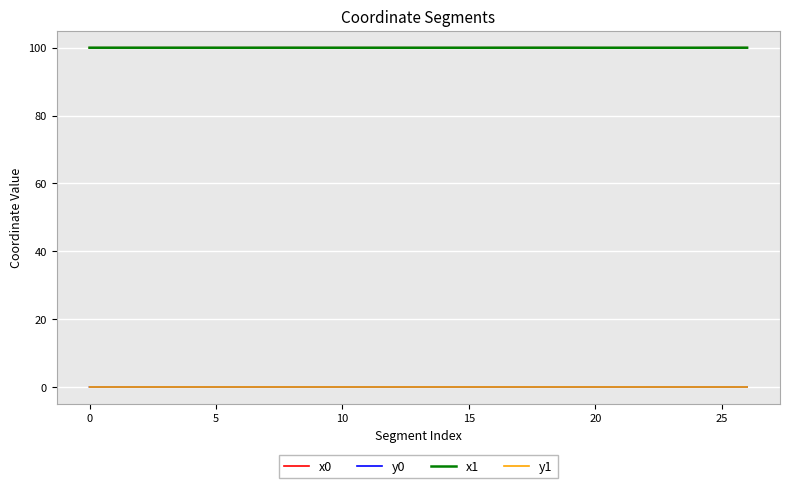

What is the maximum value shown in the chart?

100.0